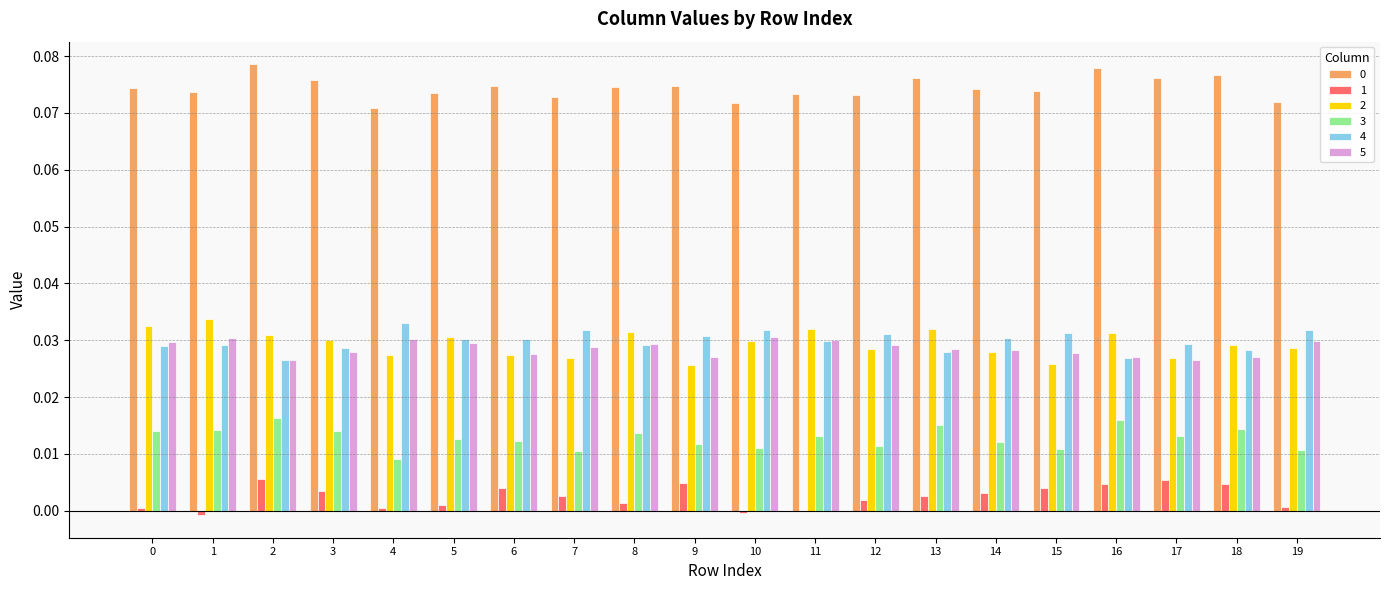

Is it true that 1 equals 0.0 at 19?

True